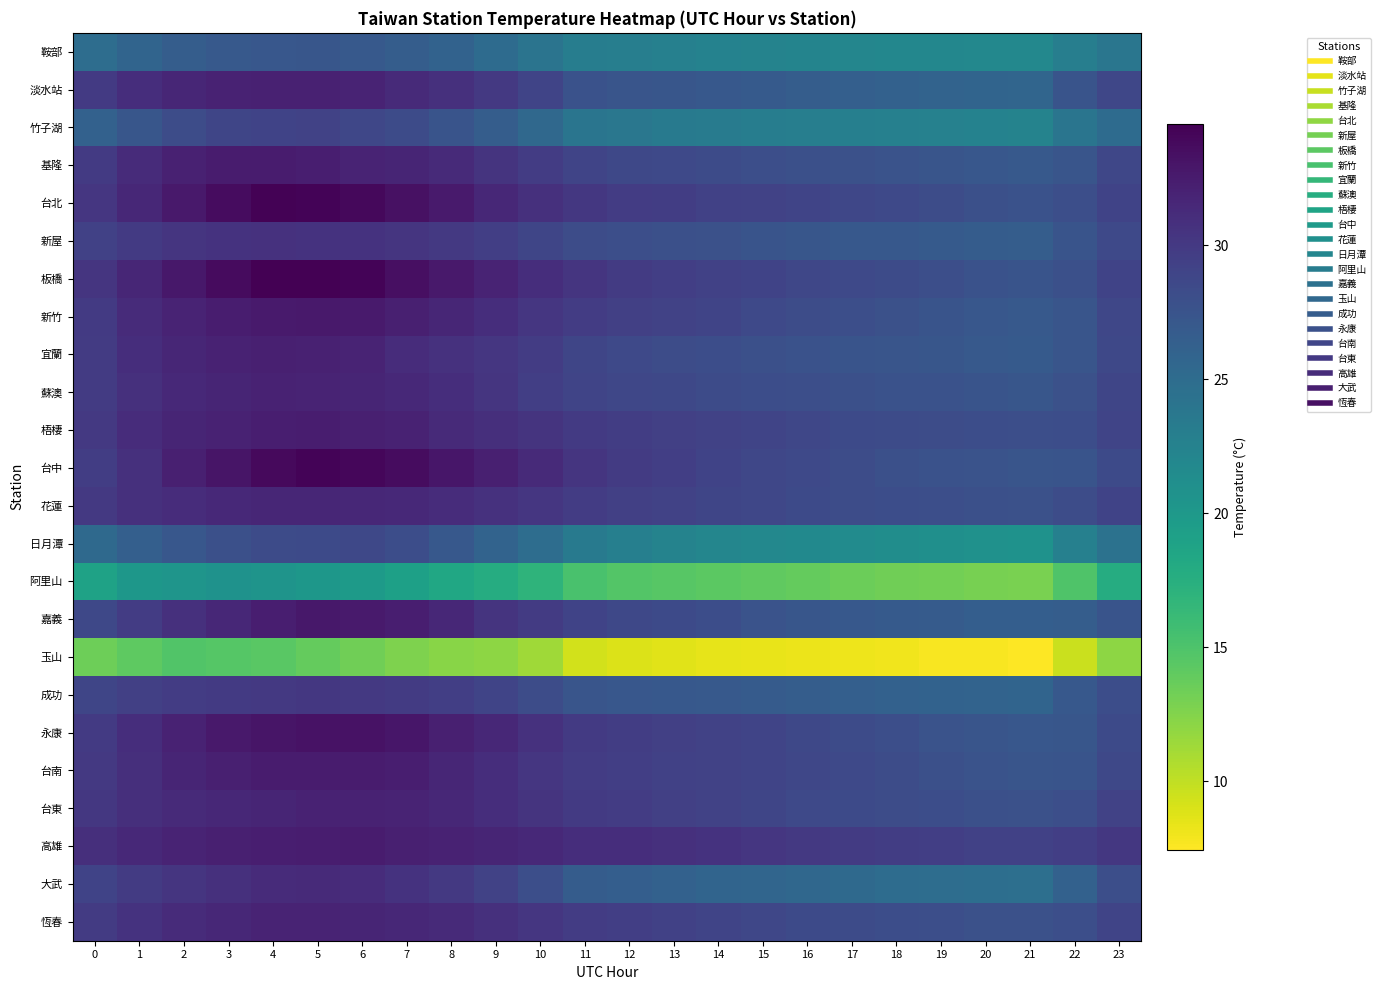

Between 5 and 19, which series saw the biggest shift?

日月潭